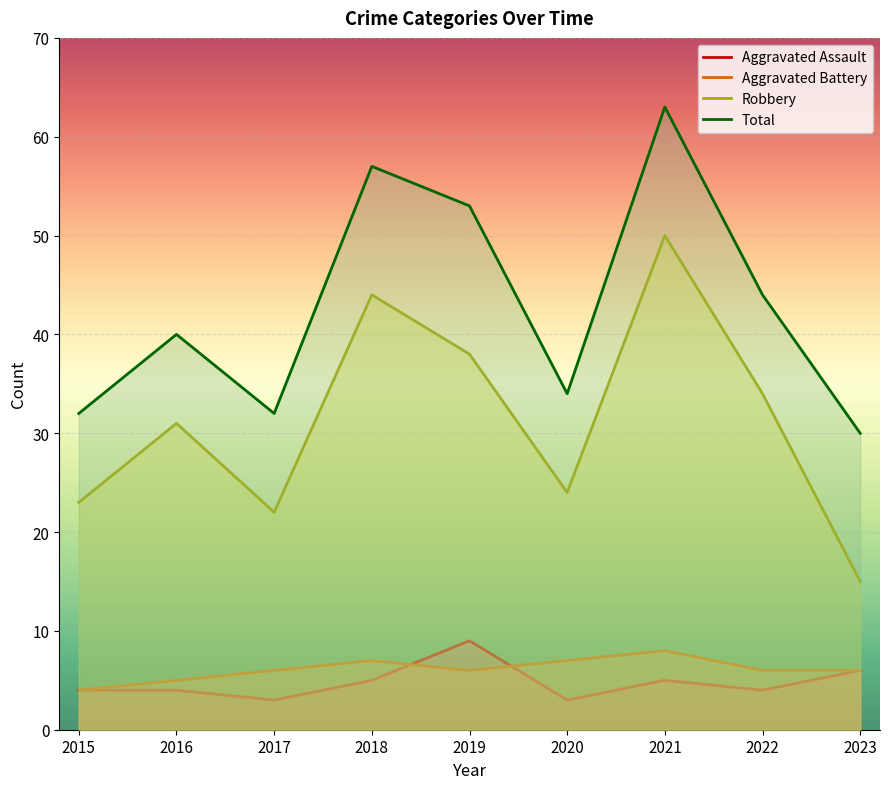

At which label does Aggravated Battery first exceed 6?

2018